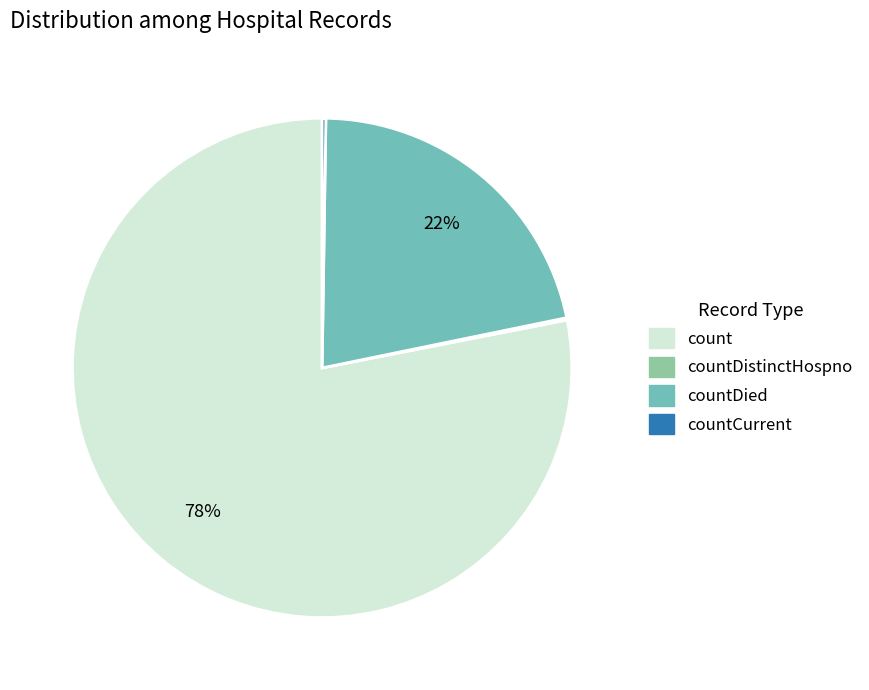

Which has a higher value, count or countDied?

count